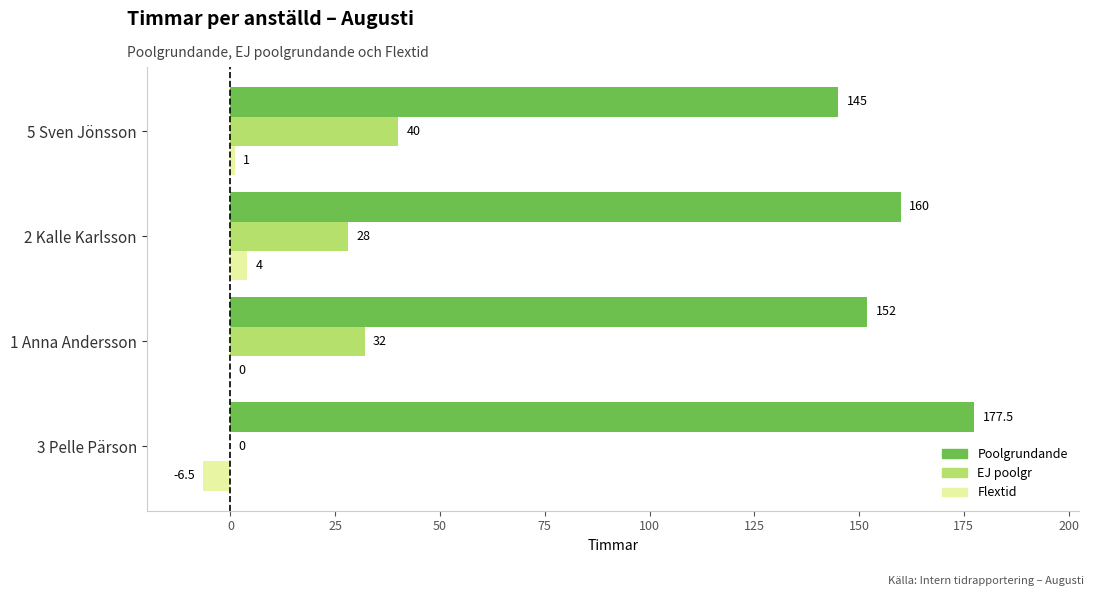

Read the EJ poolgr value at 2 Kalle Karlsson.

28.0